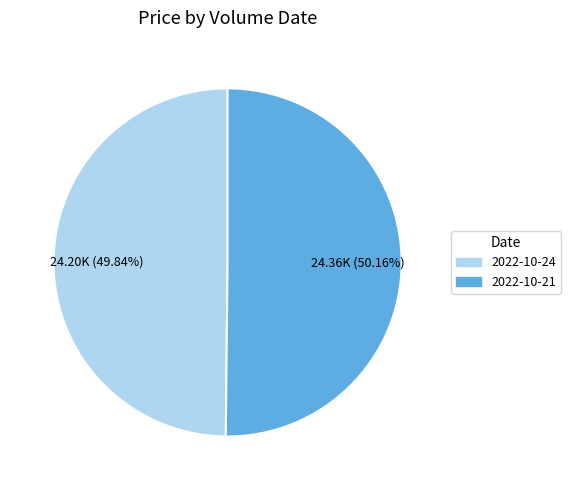

Is there any slice that represents more than half of the pie?

Yes